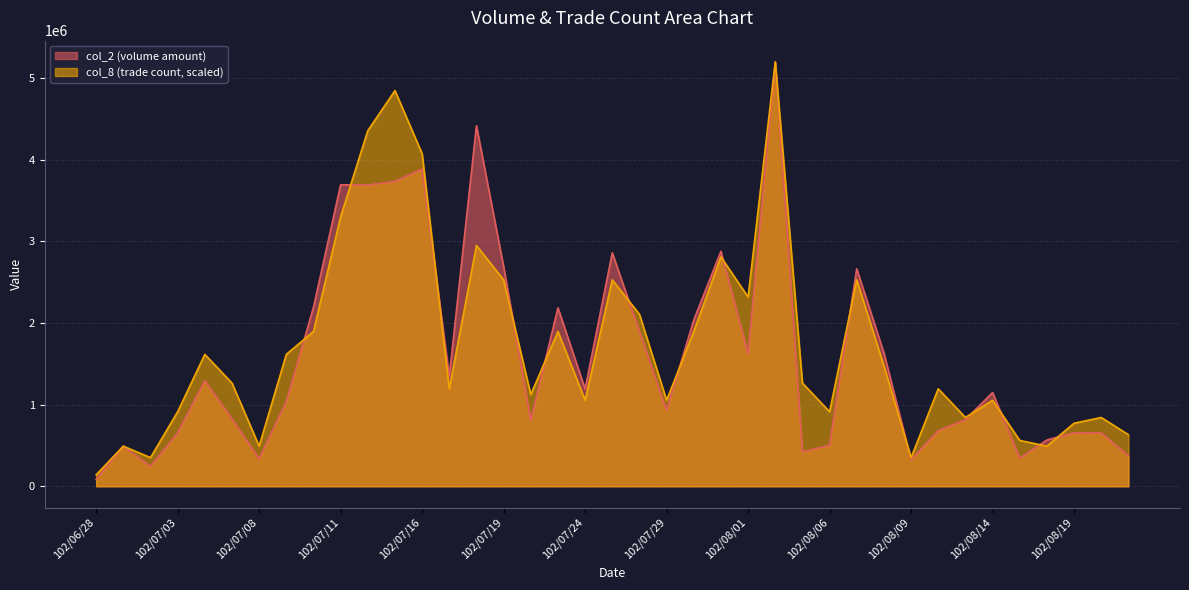

Which series has the widest spread of values?

col_2 (volume amount)